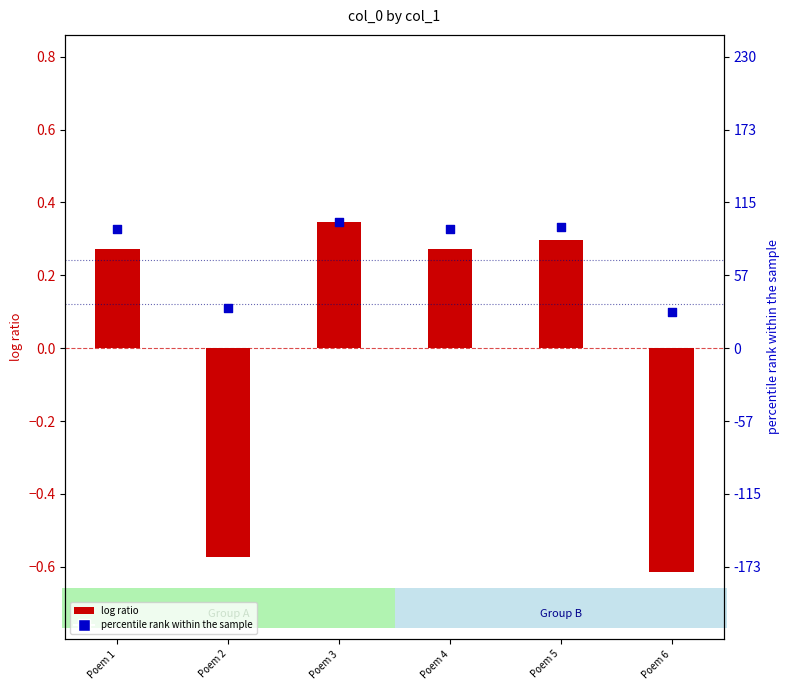

Which series has the widest spread of Y values?

log ratio